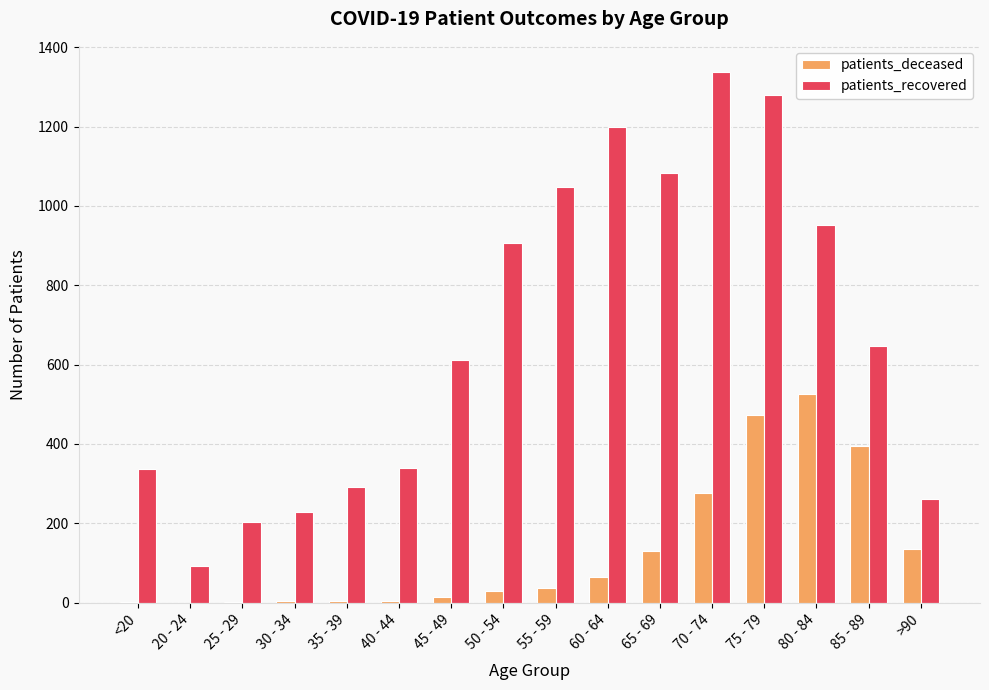

What is the sum of all patients_recovered values?

10817